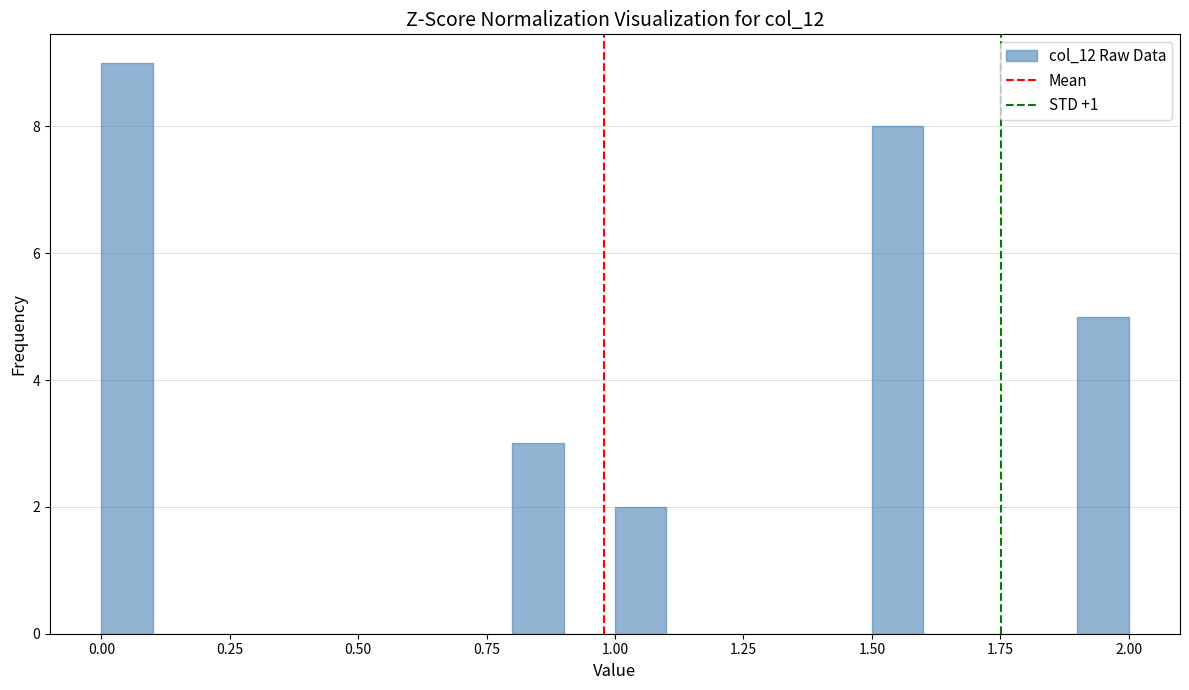

Around what value on the x-axis is the tallest bar? Give the approximate position of its centre, as read against the axis.

0.05